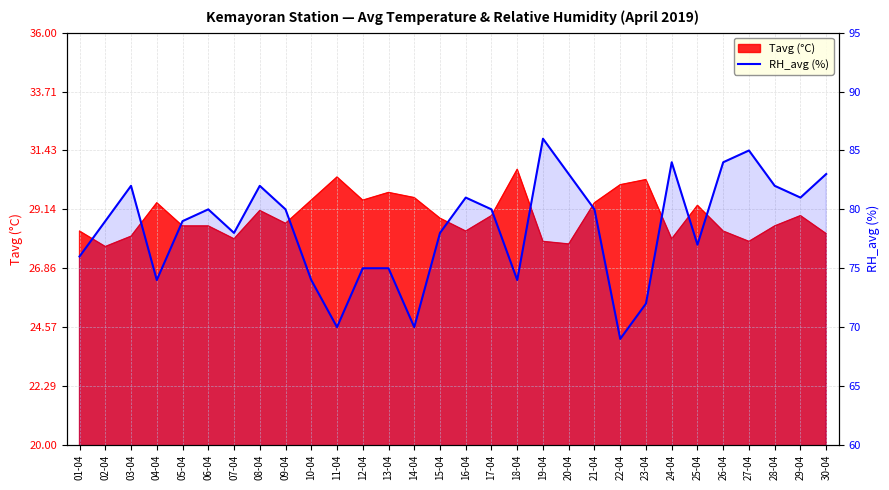

What is the label of the 29th point from the left?

29-04